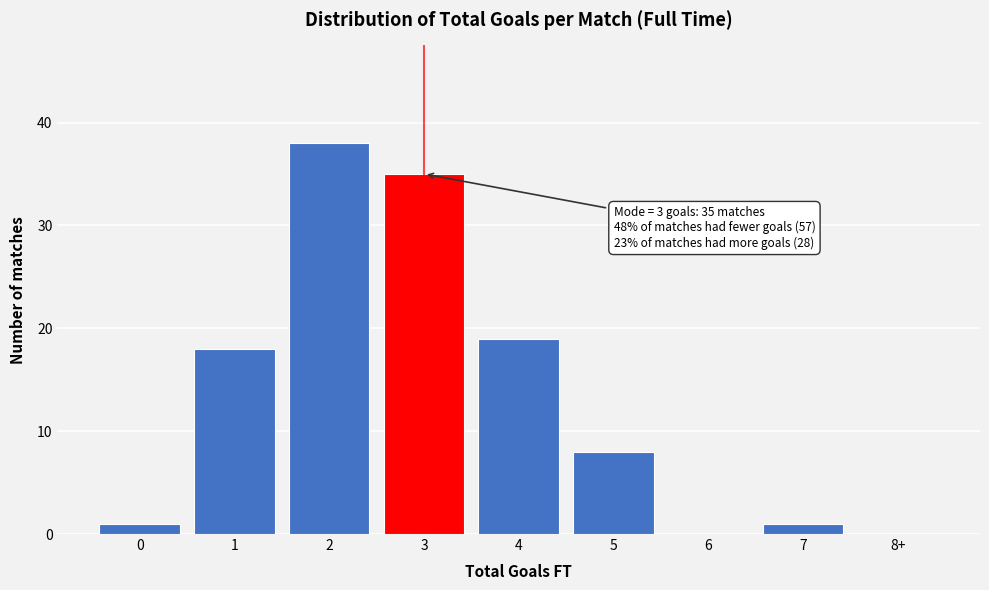

Reading left to right, extract all data points from this chart.

0=1	1=18	2=38	3=35	4=19	5=8	6=0	7=1	8+=0